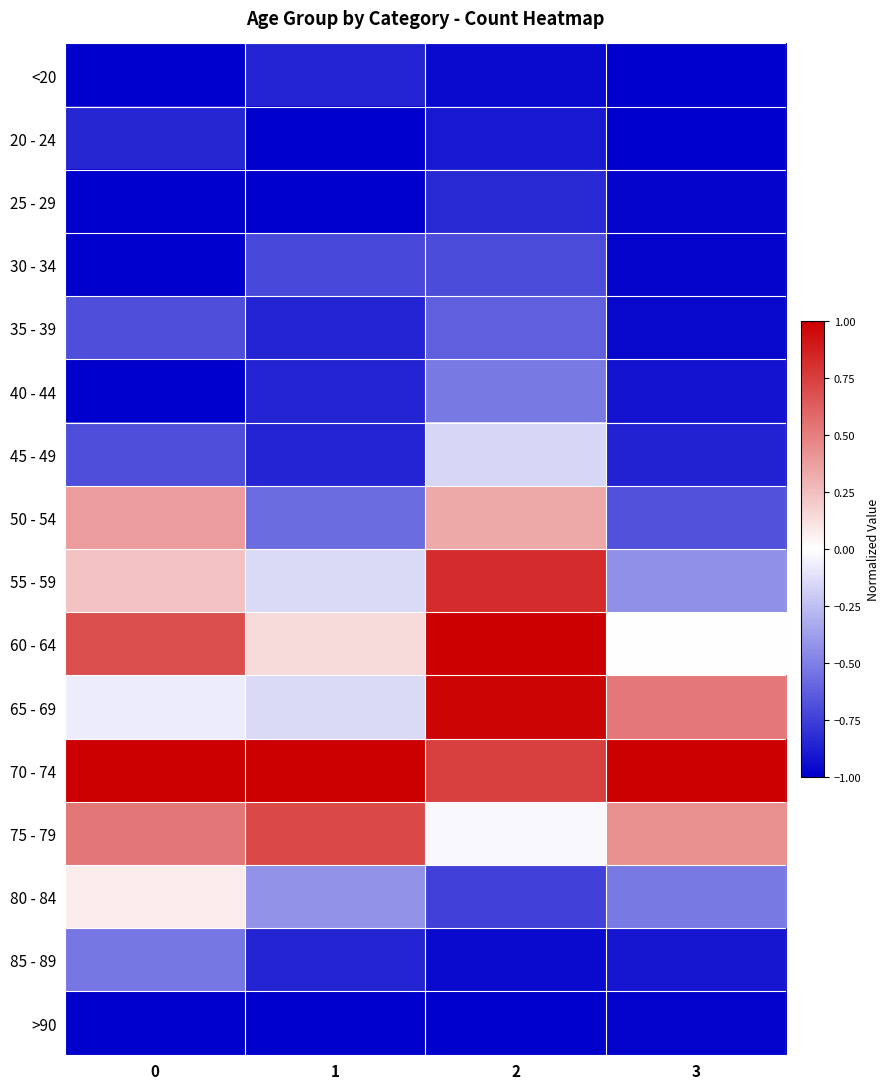

Reading left to right, what are all the values shown in this chart?

<20: 0=-1.0	1=-0.9	2=-1.0	3=-1.0
20 - 24: 0=-0.8	1=-1.0	2=-0.9	3=-1.0
25 - 29: 0=-1.0	1=-1.0	2=-0.8	3=-1.0
30 - 34: 0=-1.0	1=-0.7	2=-0.7	3=-1.0
35 - 39: 0=-0.7	1=-0.9	2=-0.6	3=-1.0
40 - 44: 0=-1.0	1=-0.9	2=-0.5	3=-0.9
45 - 49: 0=-0.7	1=-0.9	2=-0.2	3=-0.9
50 - 54: 0=0.4	1=-0.6	2=0.3	3=-0.7
55 - 59: 0=0.2	1=-0.1	2=0.8	3=-0.4
60 - 64: 0=0.7	1=0.1	2=1.0	3=-0.0
65 - 69: 0=-0.1	1=-0.1	2=1.0	3=0.5
70 - 74: 0=1.0	1=1.0	2=0.7	3=1.0
75 - 79: 0=0.5	1=0.7	2=-0.0	3=0.4
80 - 84: 0=0.1	1=-0.4	2=-0.7	3=-0.5
85 - 89: 0=-0.5	1=-0.9	2=-1.0	3=-0.9
>90: 0=-1.0	1=-1.0	2=-1.0	3=-1.0